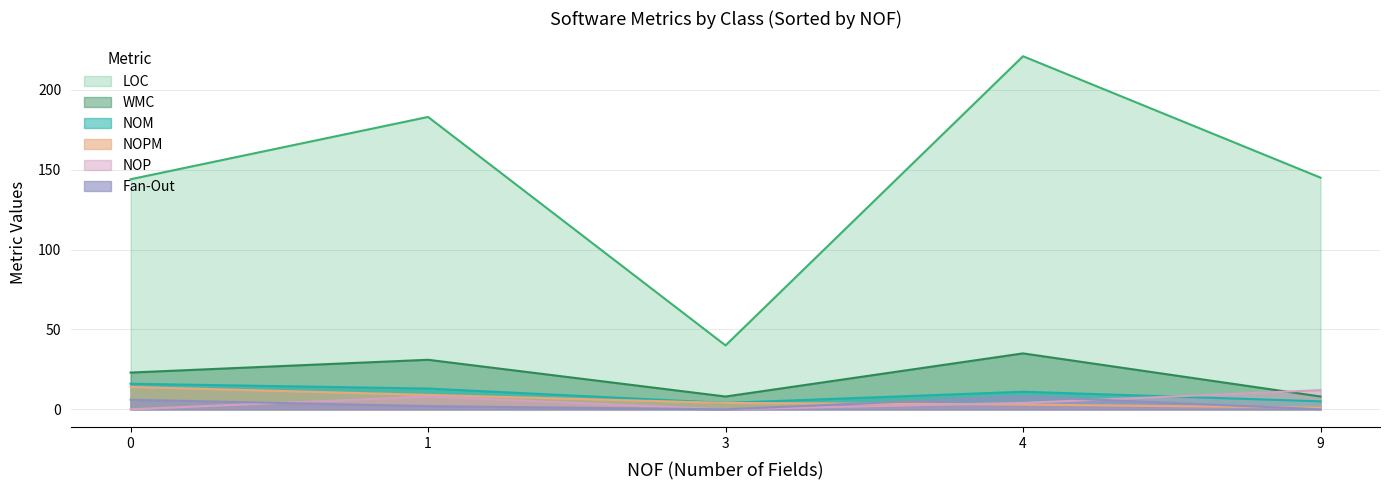

At which label does Fan-Out reach its minimum?

1